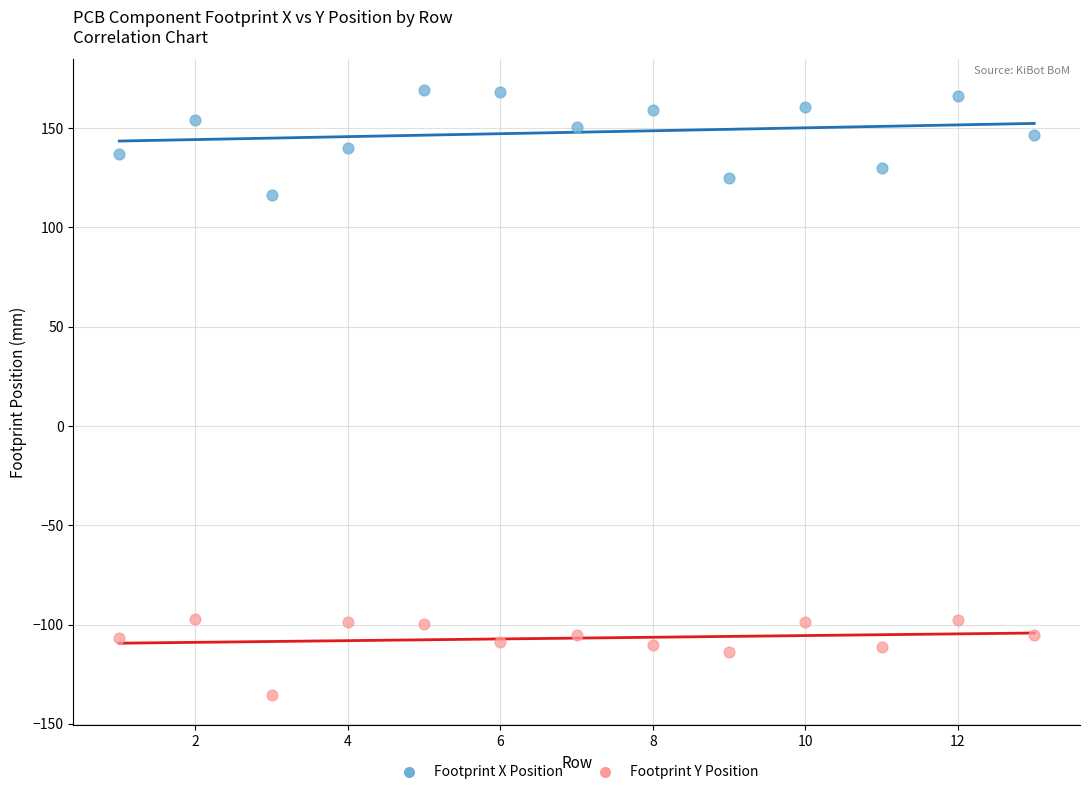

Across all data points, what is the range of Y values (max minus min)?

304.9